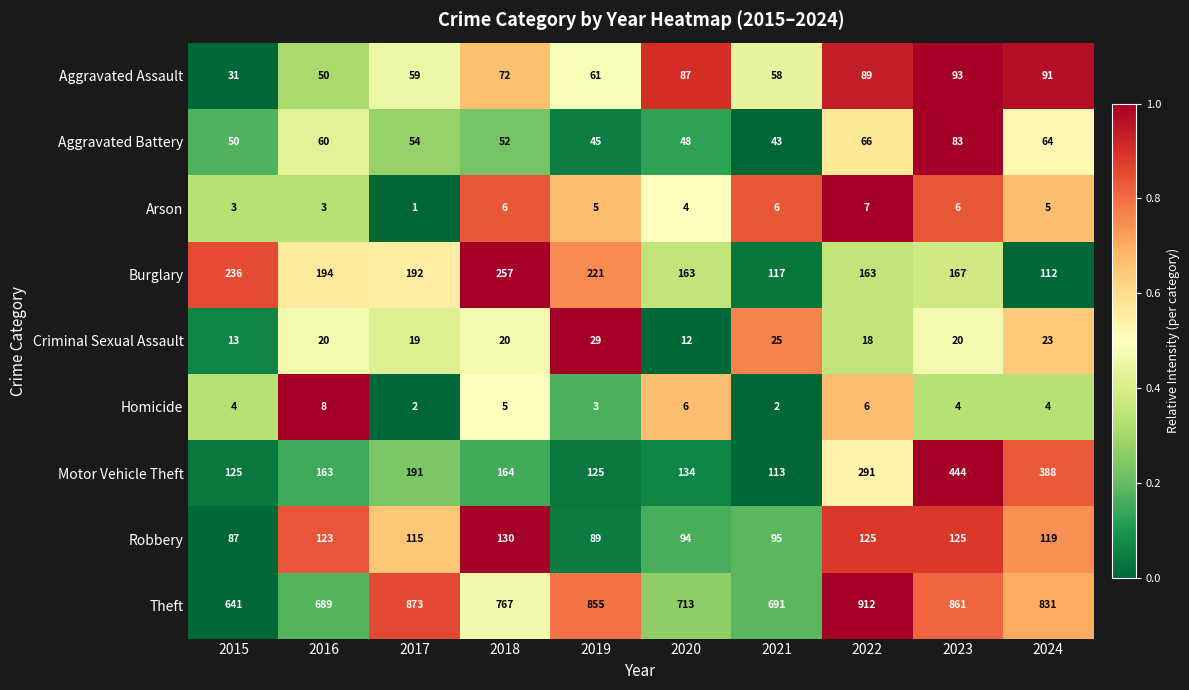

What is the maximum value for Aggravated Battery?

83